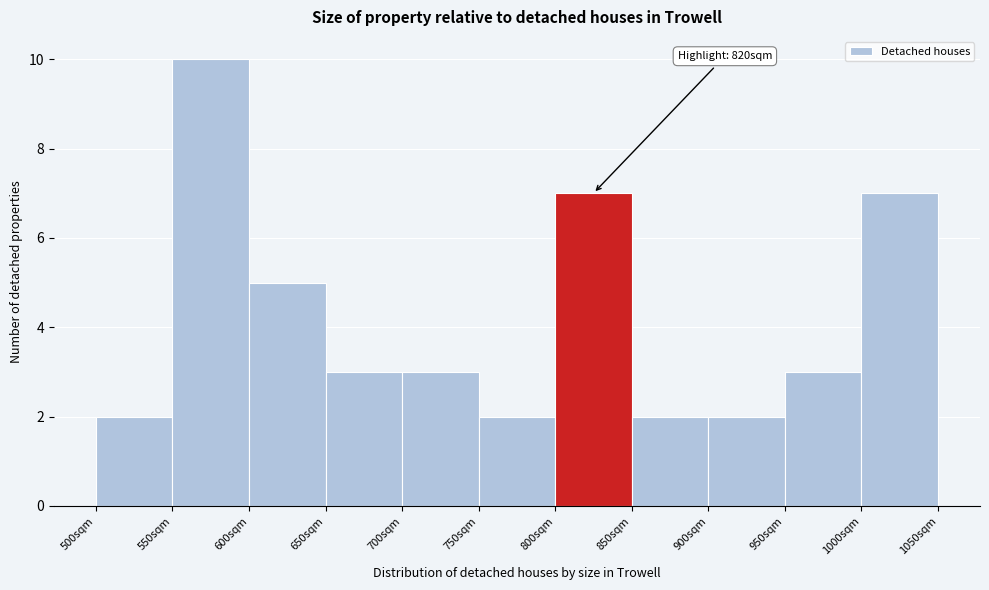

Which range on the x-axis has the tallest bar?

550 to 600